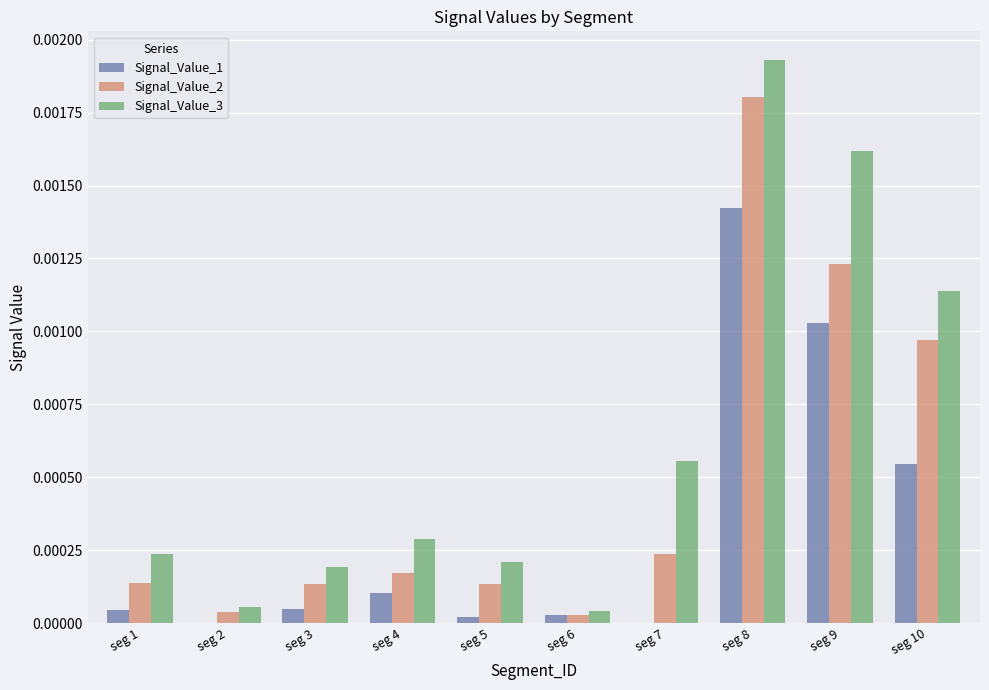

Which series has the largest total across all categories?

Signal_Value_3